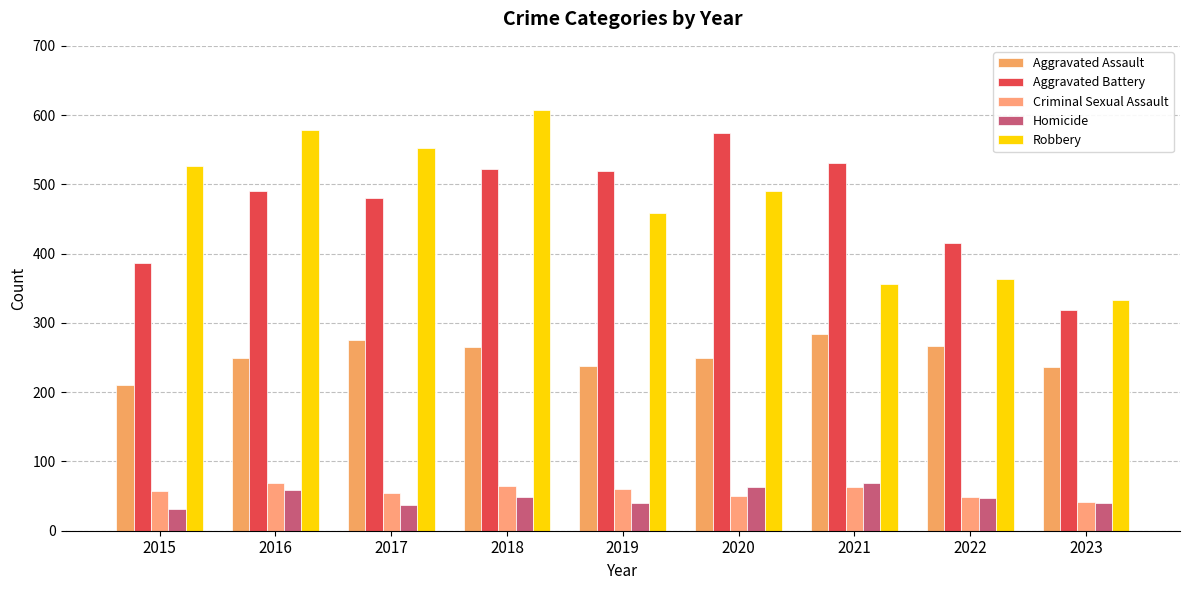

What is the difference between the Robbery values at 2015 and 2021?

171